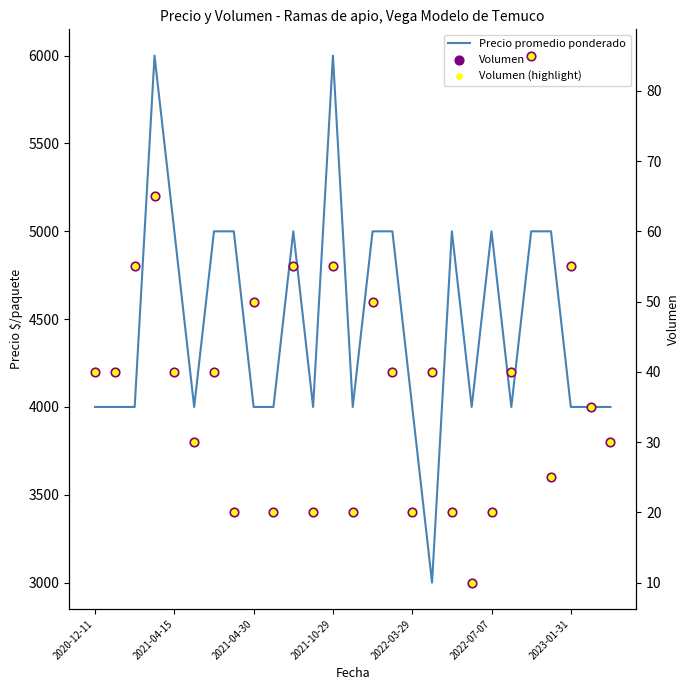

What are all the series names shown in the legend?

Precio promedio ponderado, Volumen, Volumen (highlight)